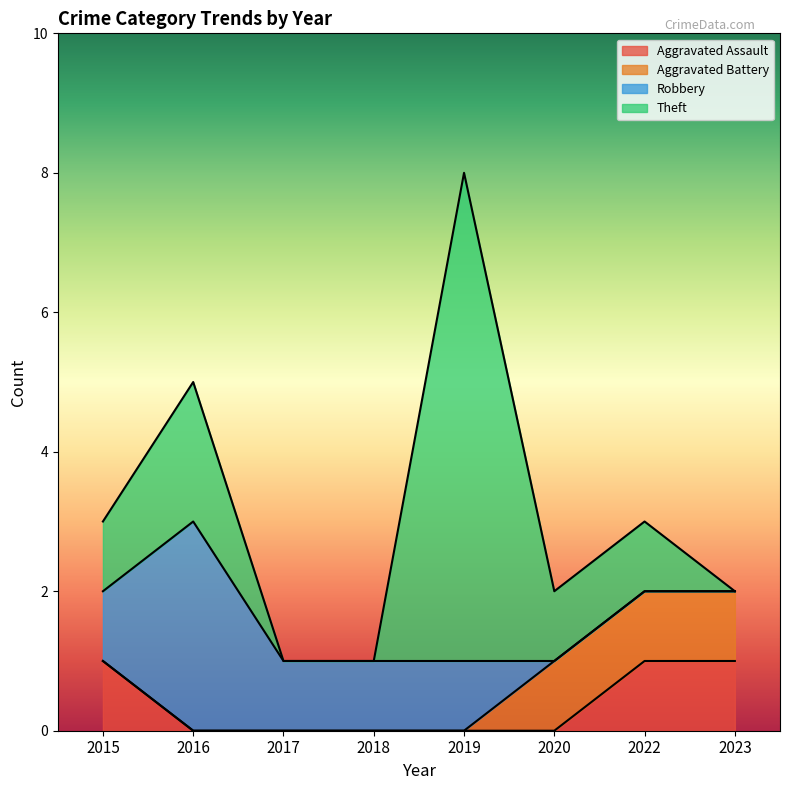

Rank the categories by Theft value from lowest to highest.

2017, 2018, 2023, 2015, 2020, 2022, 2016, 2019